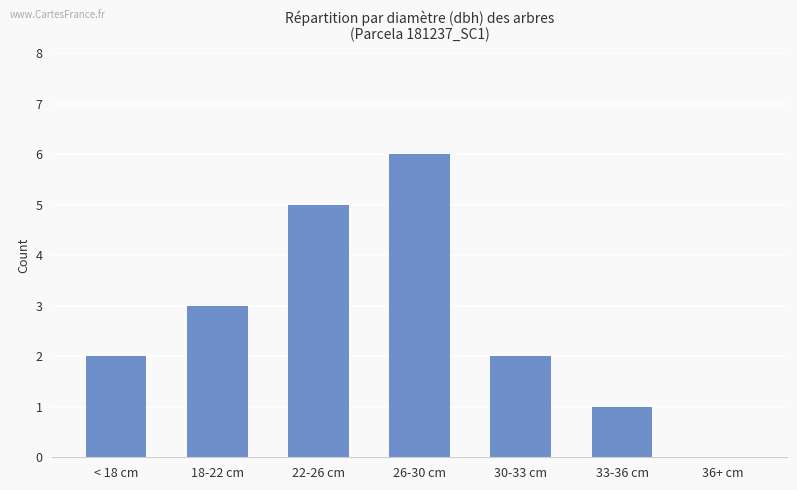

Approximately how many times larger is the value at 30-33 cm compared to < 18 cm?

1.0